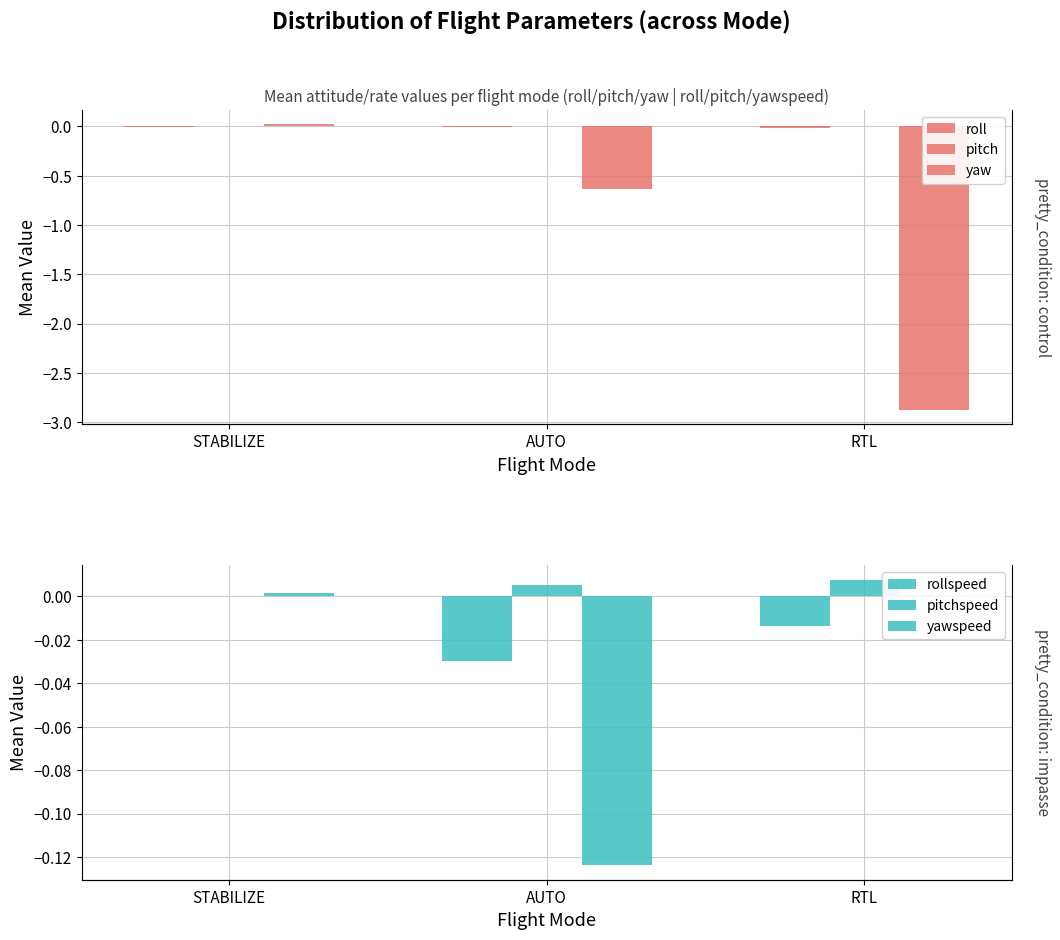

How many data points in yawspeed are above 0?

2